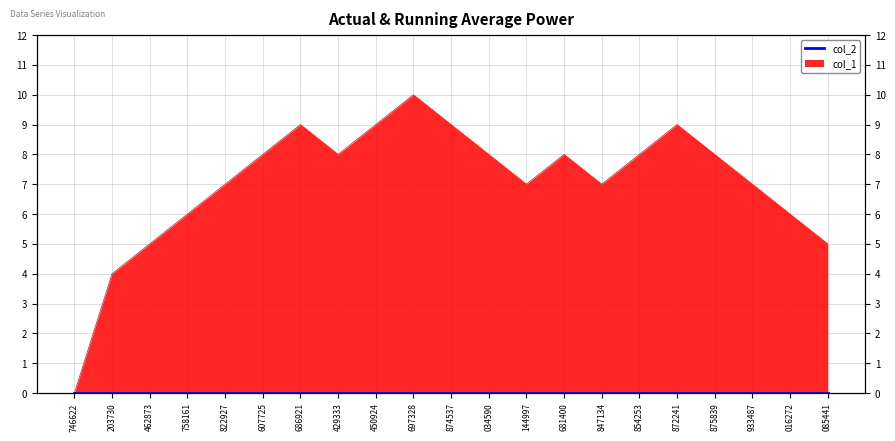

The value at 1566875839 is 8. True or false?

True